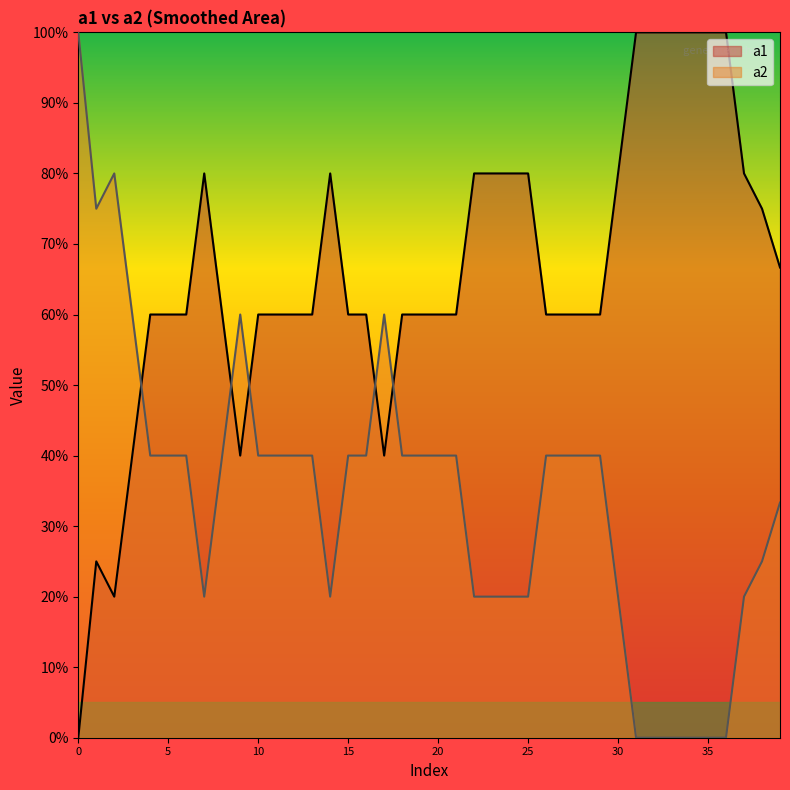

What are all the series names shown in the legend?

a1, a2